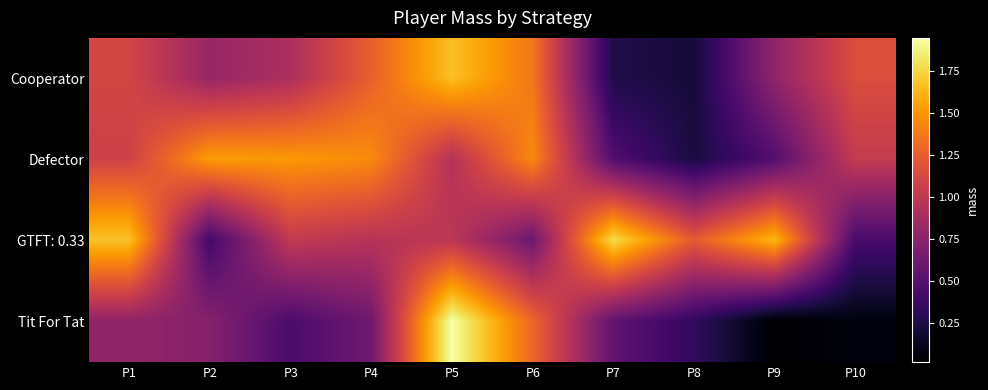

What is the greatest value displayed?

1.9